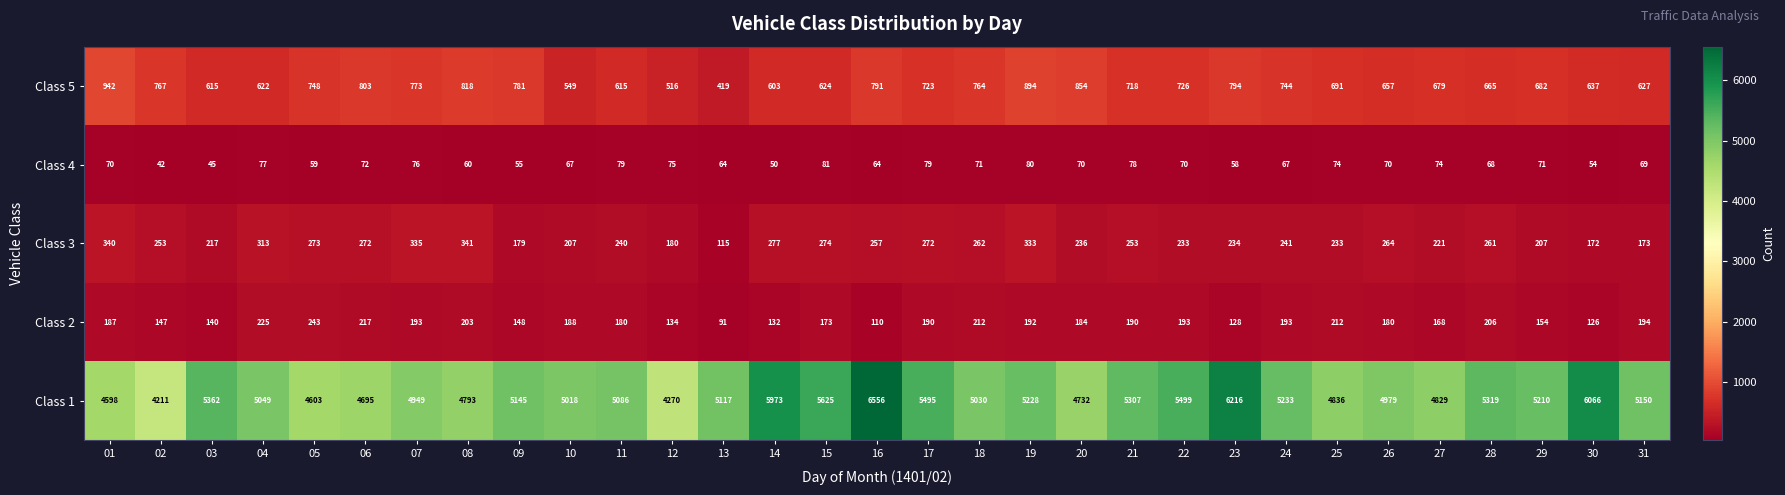

What is the difference between the Class 4 values at 20 and 30?

16